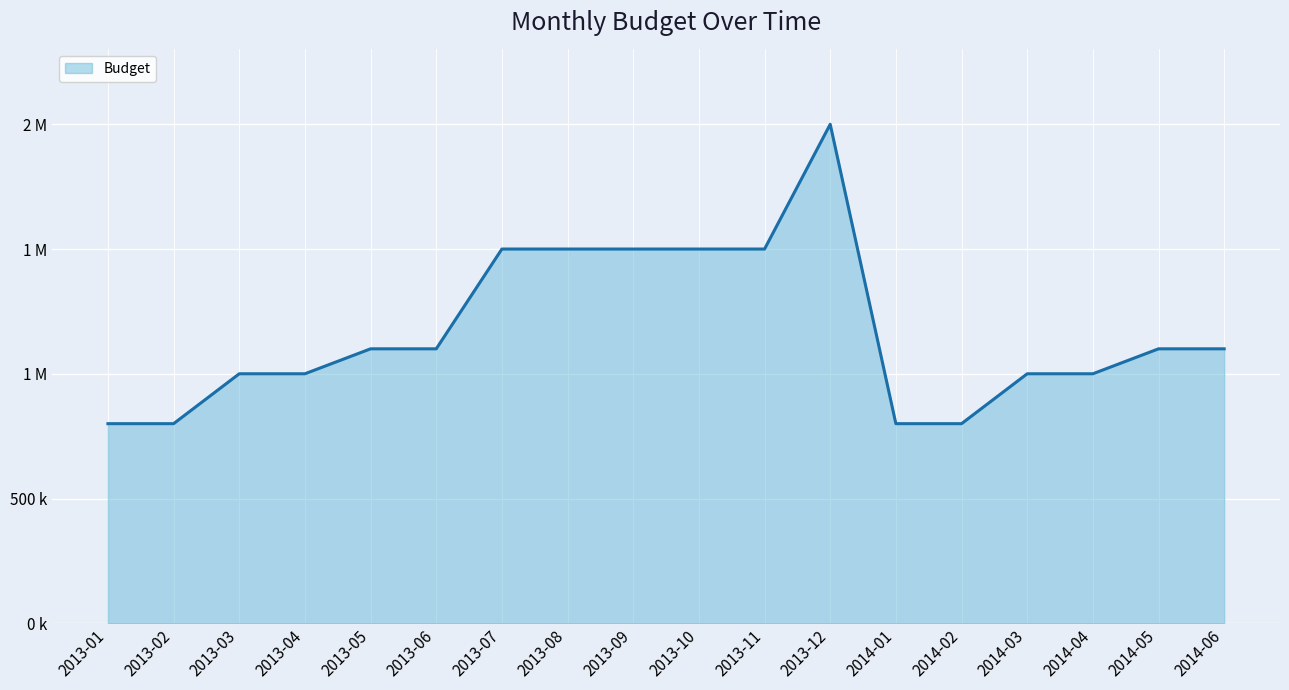

At which label does the data first exceed 1100000?

2013-07